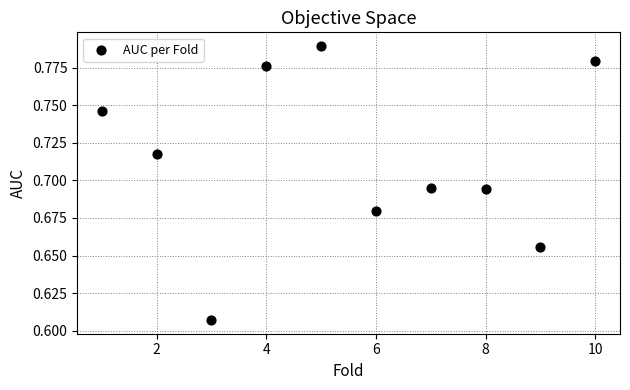

What is the range of X values (max minus min)?

9.0